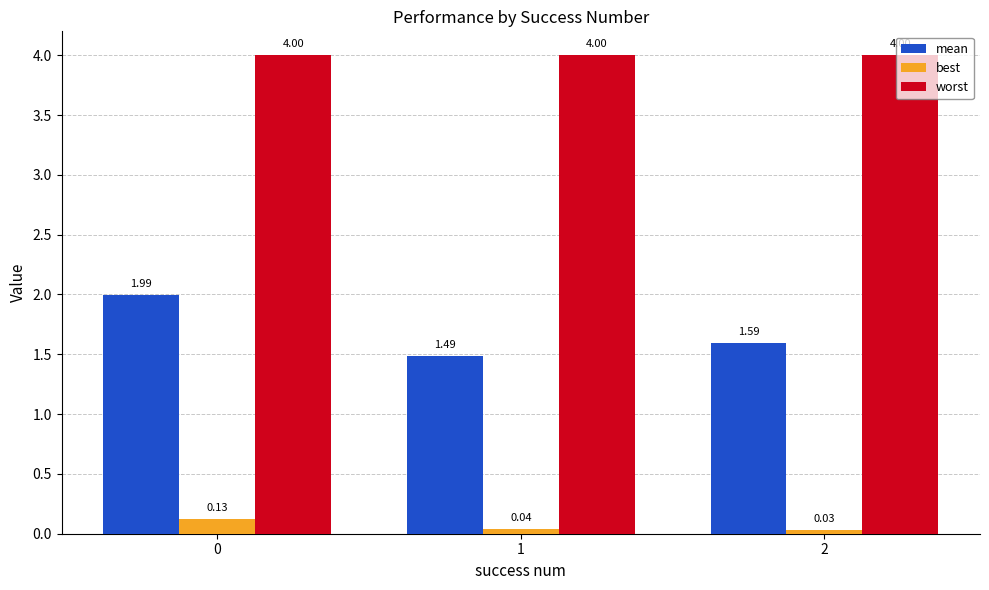

Read the worst value at 1.

4.0